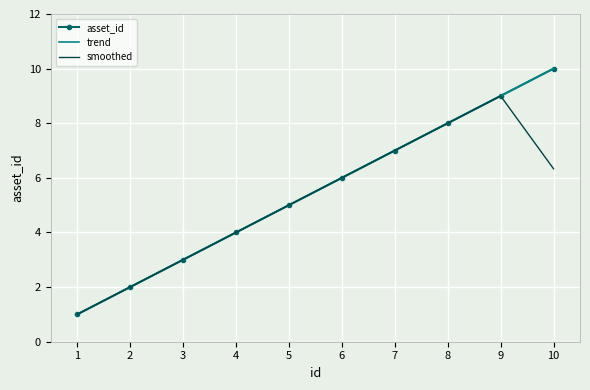

Is this an area chart (filled region under the line)?

No